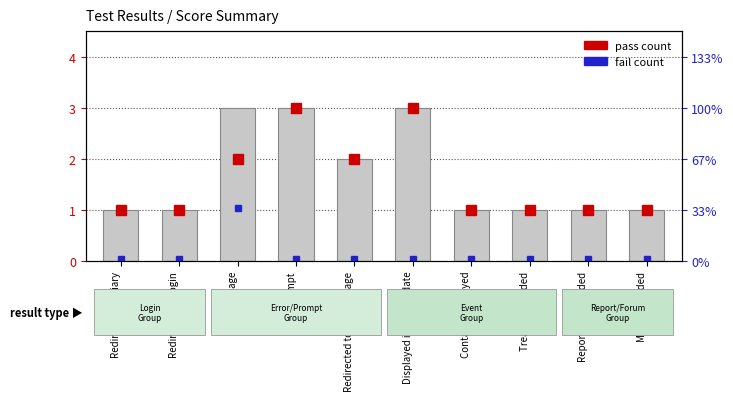

List the labels in order of value, smallest first.

Redirected to diary, Redirected to login, Contacts displayed, Treatment added, Report downloaded, Message added, Redirected to correct page, Error page, Prompt, Displayed in correct date